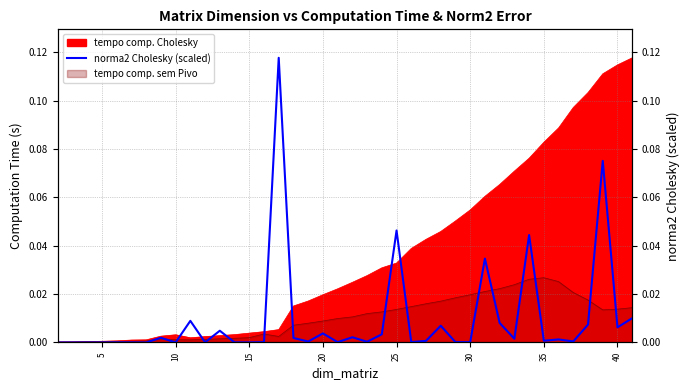

Does the chart display data point markers on the line(s)?

No